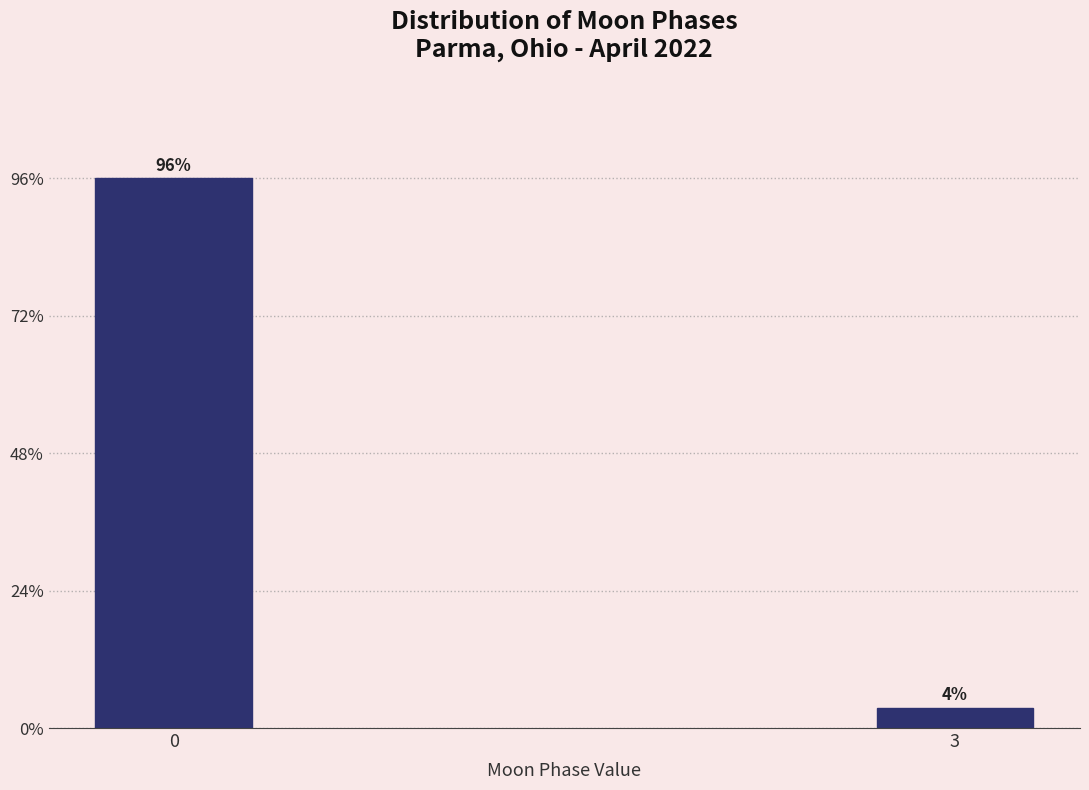

Does the chart contain any negative values?

No